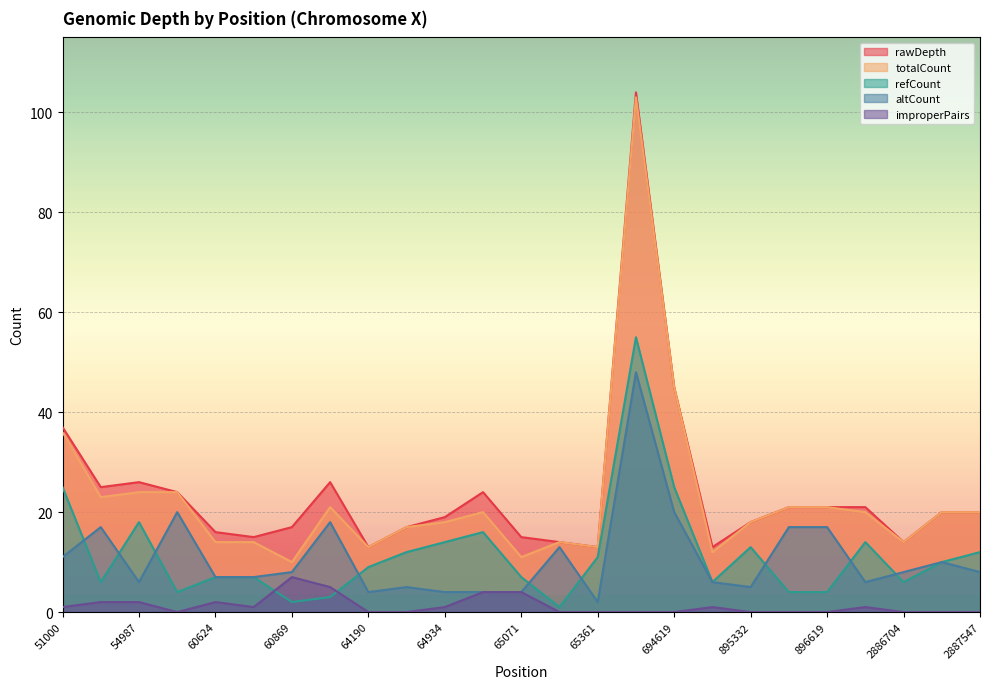

True or false: refCount and totalCount cross at least once.

False